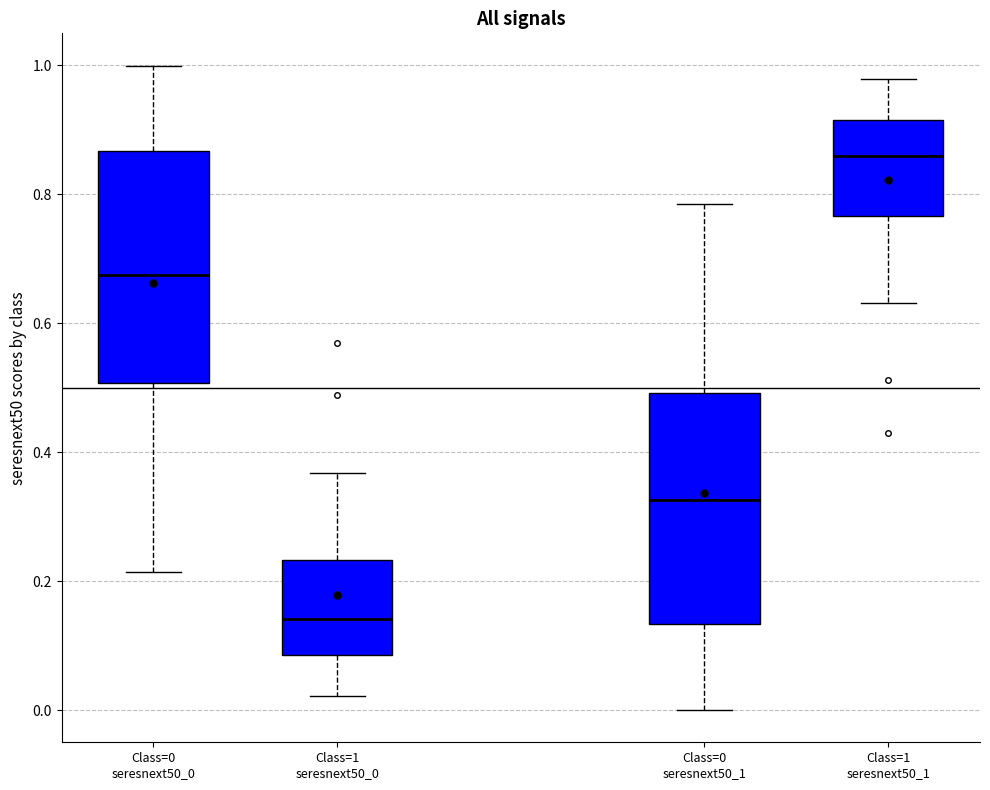

Reading left to right, read every box against the y-axis: the position of its median line, the range the box covers, and the ends of its whiskers. The values are not printed on the chart, so give them approximately, as read against the axis.

Class=0 seresnext50_0: median 0.68, box 0.50 to 0.86, whiskers 0.22 to 1.00
Class=1 seresnext50_0: median 0.14, box 0.08 to 0.24, whiskers 0.02 to 0.36
Class=0 seresnext50_1: median 0.32, box 0.14 to 0.50, whiskers 0.00 to 0.78
Class=1 seresnext50_1: median 0.86, box 0.76 to 0.92, whiskers 0.64 to 0.98